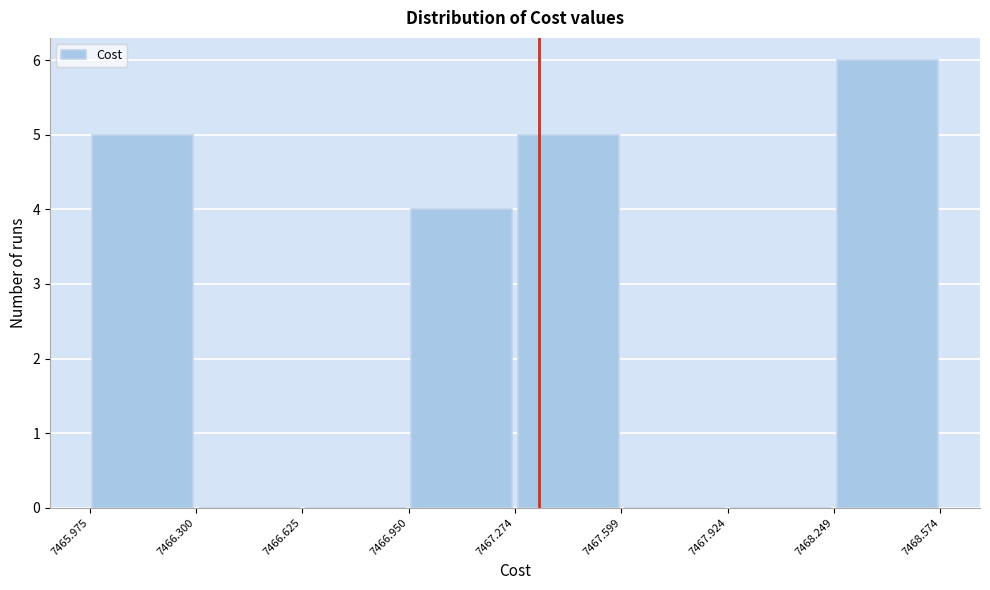

Reading left to right, list every bar in this chart as the range it spans on the x-axis followed by its height. The values are not printed on the chart, so give them approximately, as read against the axis.

7465.975 to 7466.300: 5
7466.300 to 7466.625: 0
7466.625 to 7466.950: 0
7466.950 to 7467.274: 4
7467.274 to 7467.599: 5
7467.599 to 7467.924: 0
7467.924 to 7468.249: 0
7468.249 to 7468.574: 6